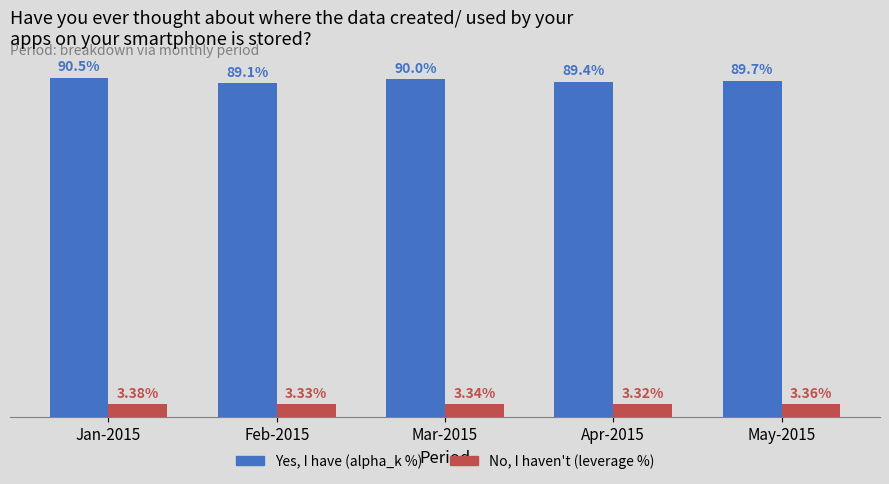

Which series has the widest spread of values?

Yes, I have (alpha_k %)